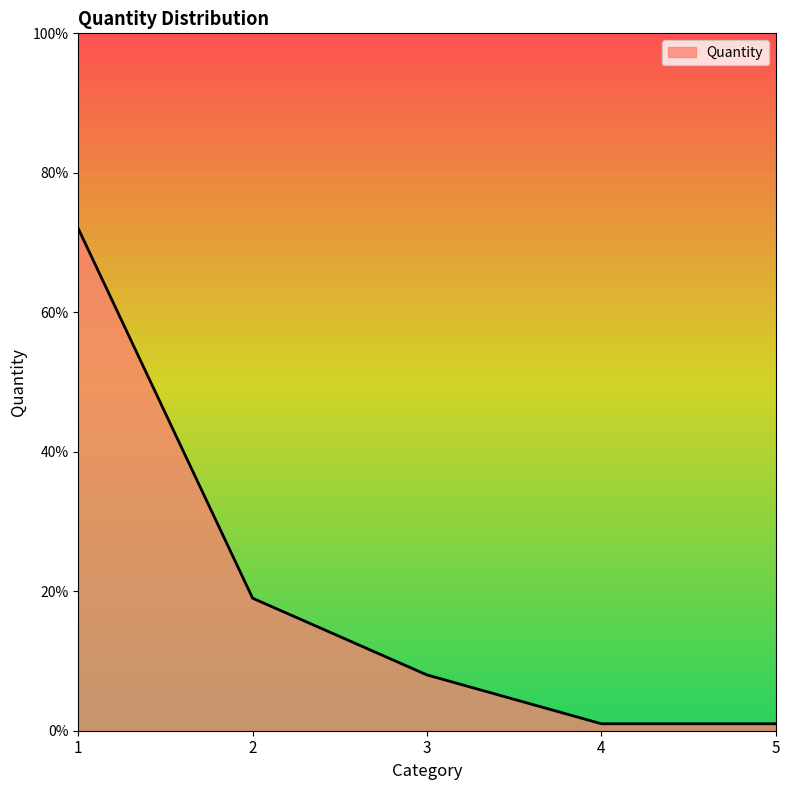

Is this an area chart (filled region under the line)?

Yes